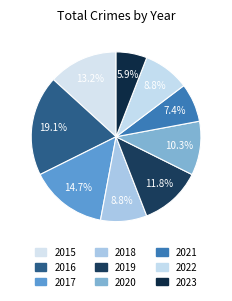

Count the number of slices in the pie.

9